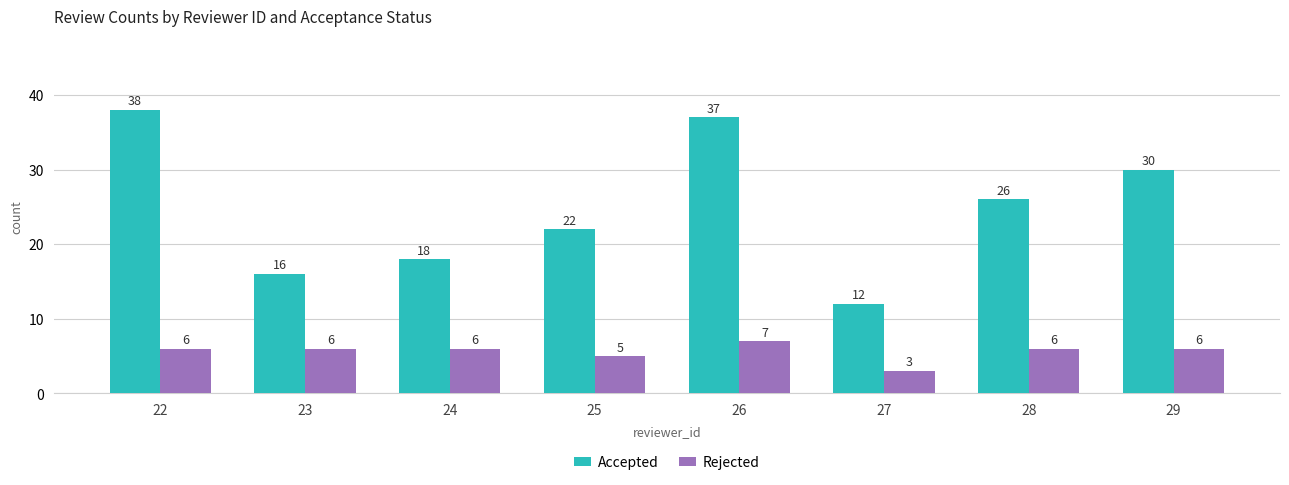

List the labels in order of Accepted value, largest first.

22, 26, 29, 28, 25, 24, 23, 27